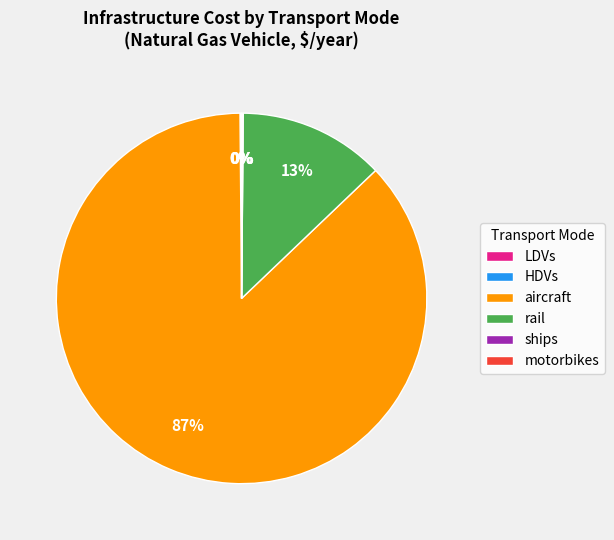

To the nearest percent, what is the average slice percentage?

17%